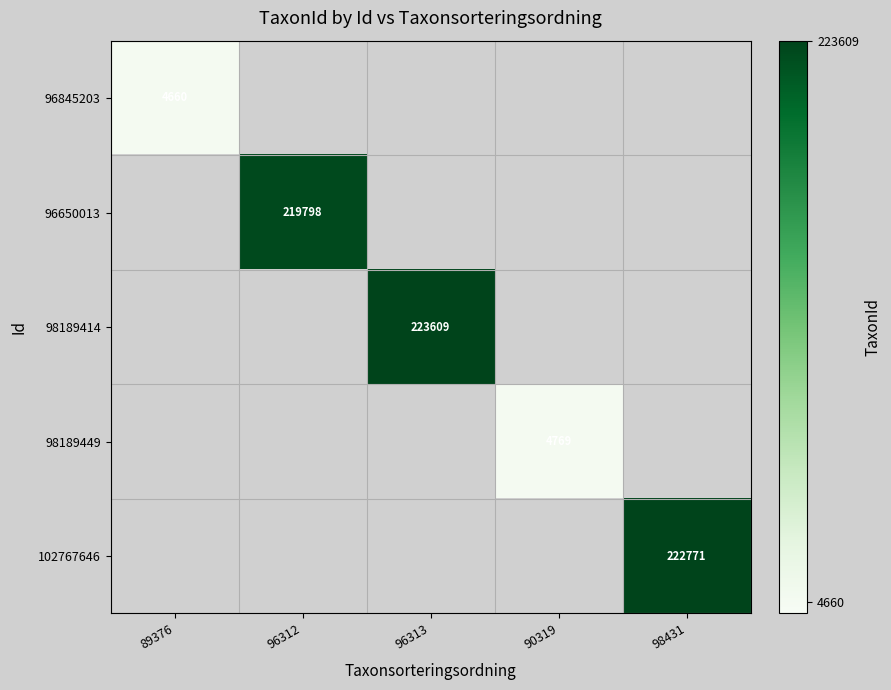

Which category has the lowest value across all series?

89376